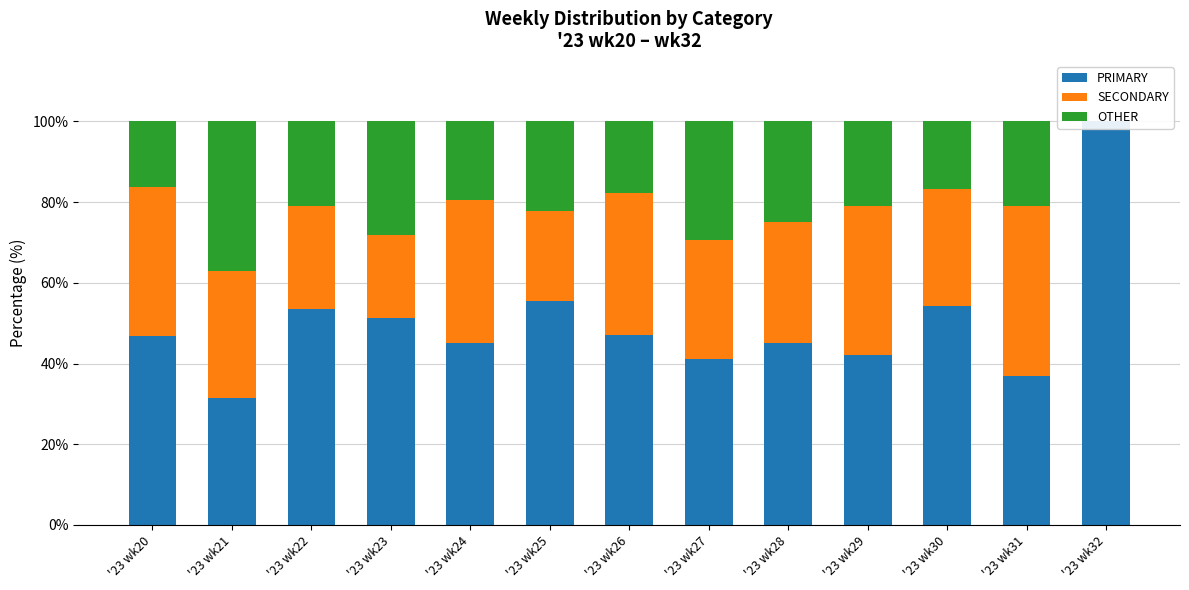

How many series are shown in this chart?

3